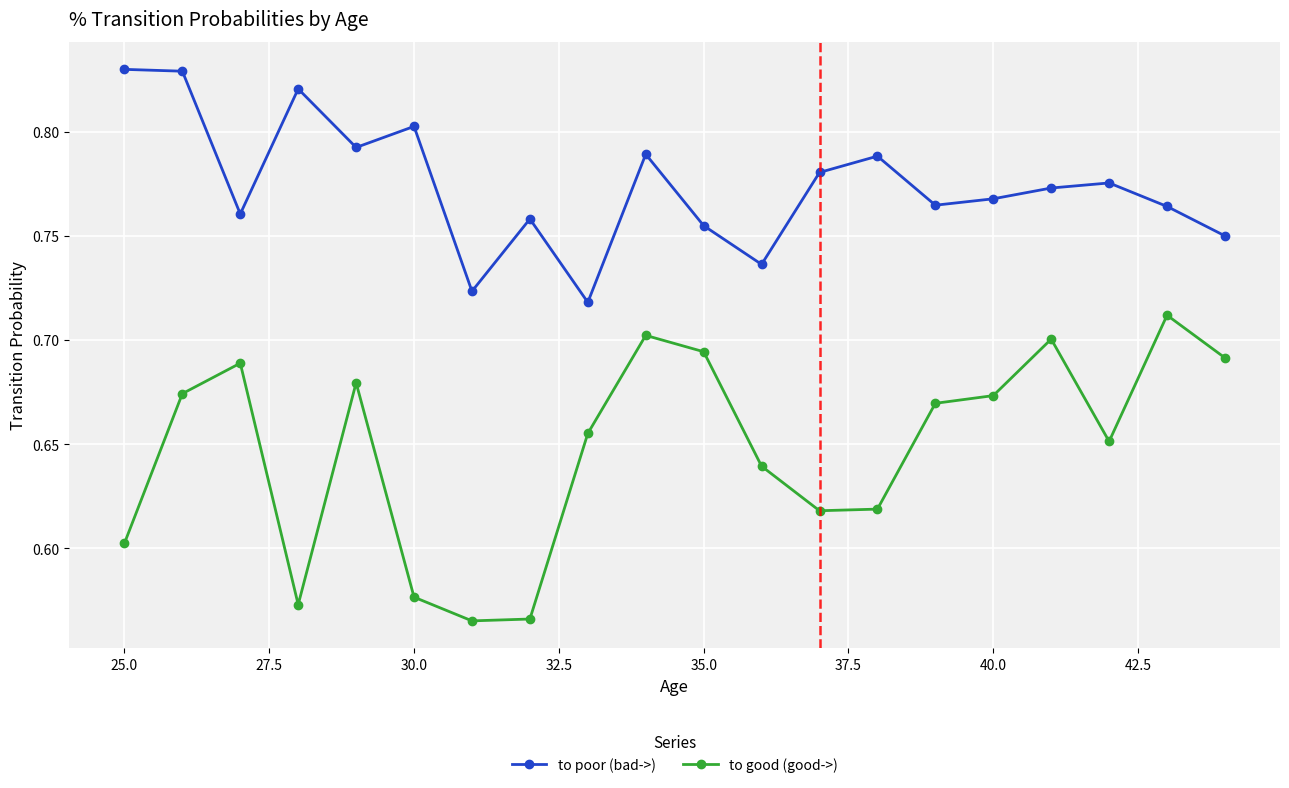

True or false: to good (good->) has more than 0 interior local peaks.

True